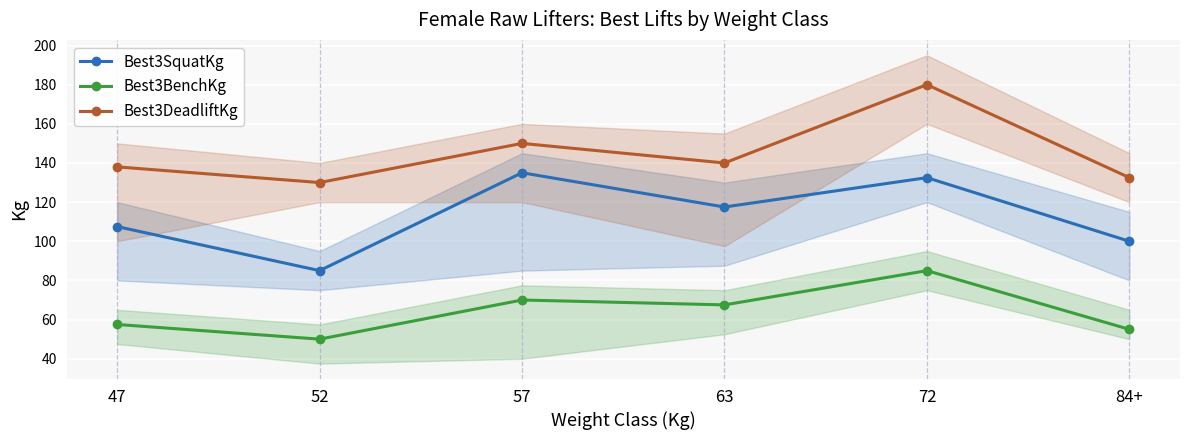

What is the difference between the second highest and second lowest values in the Best3DeadliftKg series?

17.5